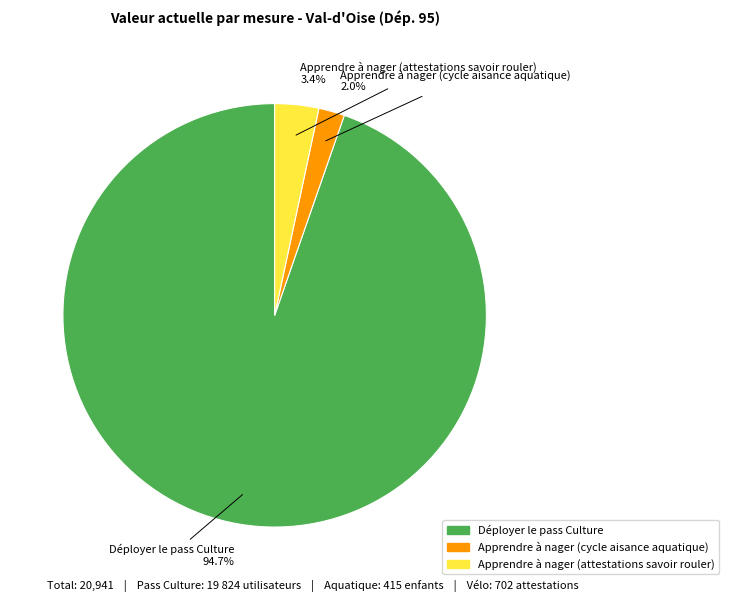

Combined, what portion of the pie is Apprendre à nager (cycle aisance aquatique) and Déployer le pass Culture?

96.6%